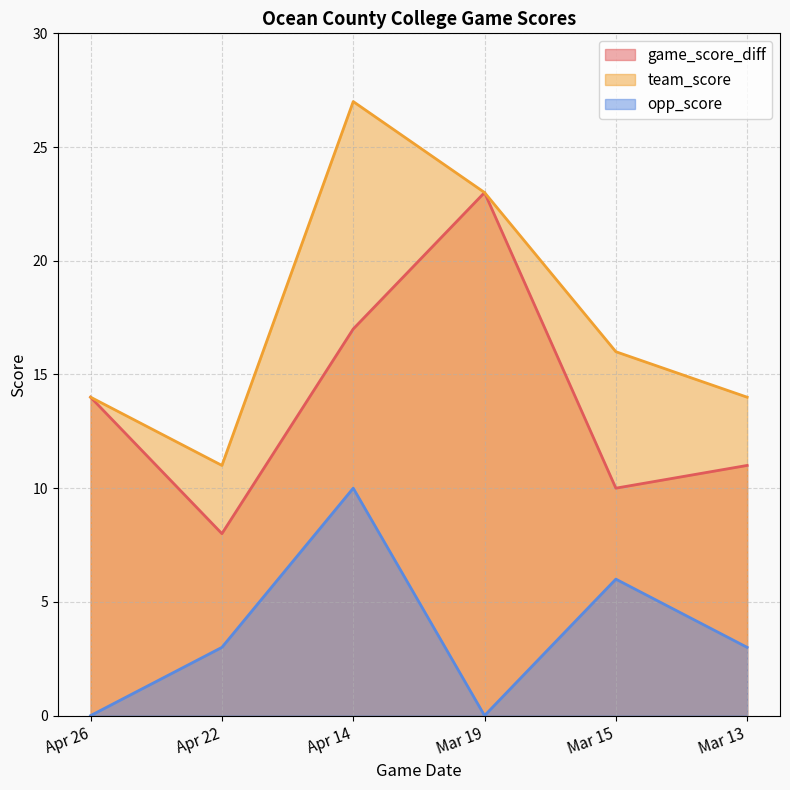

What is the sum of the game_score_diff values at Mar 13 and Mar 19?

34